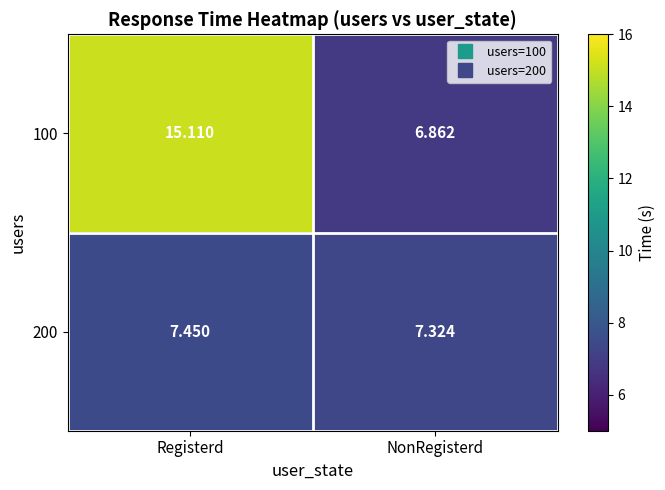

At which category does the chart reach its minimum across all series?

NonRegisterd